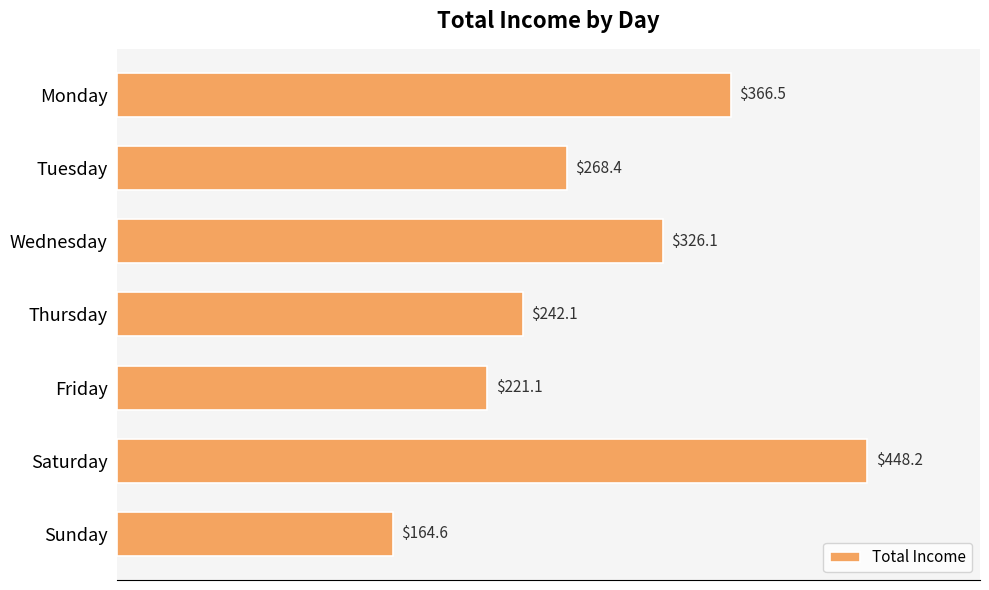

Does the chart contain any negative values?

No